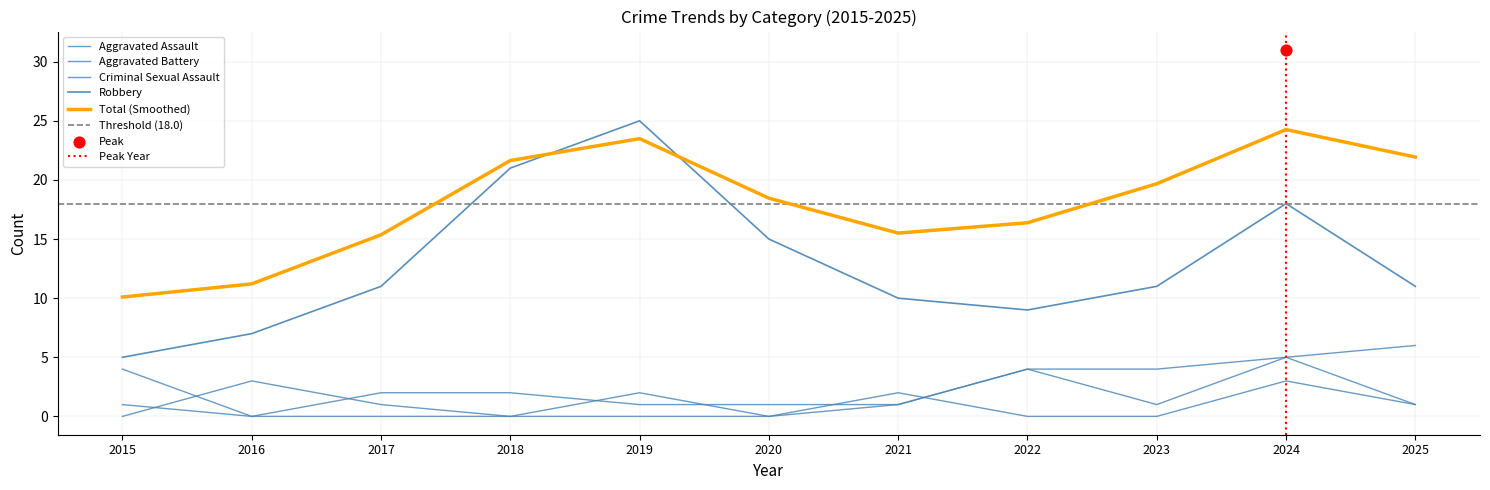

What are all the series names shown in the legend?

Aggravated Assault, Aggravated Battery, Criminal Sexual Assault, Robbery